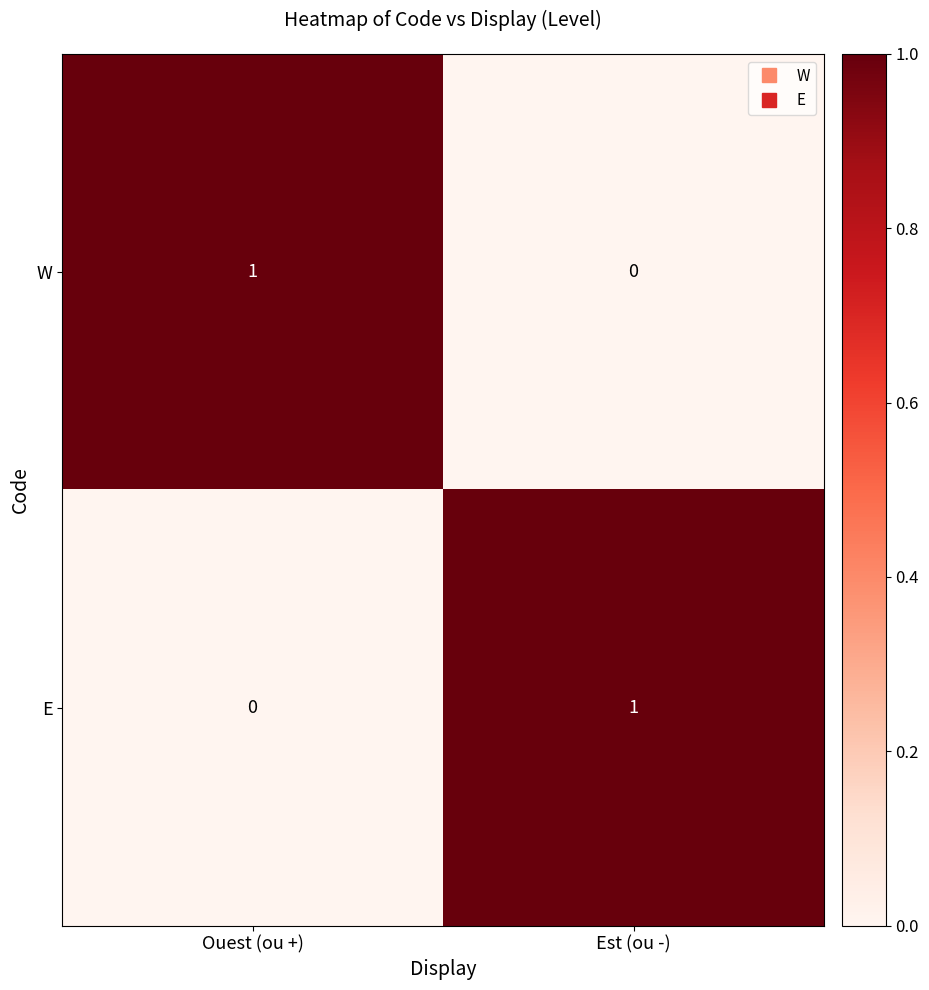

At which label is W closest to 0?

Est (ou -)